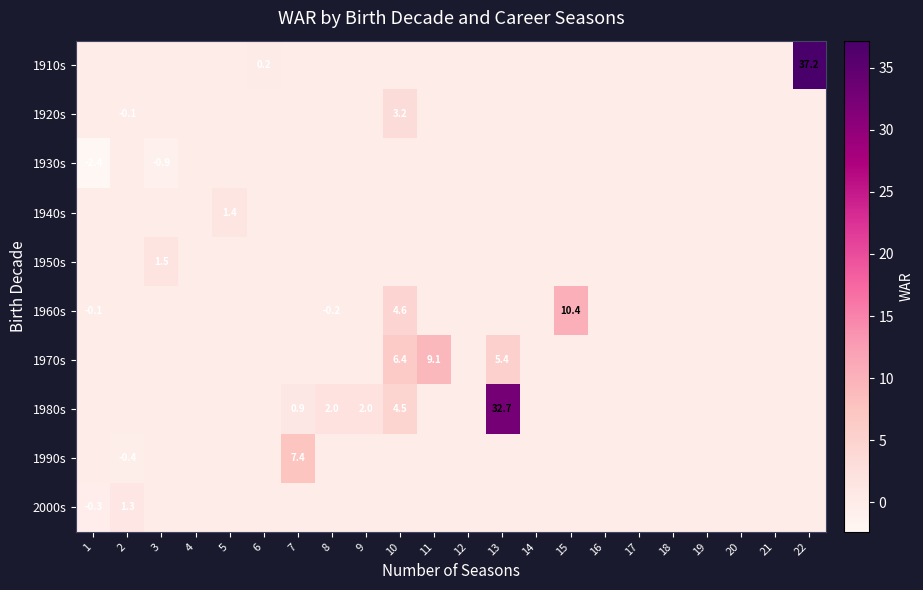

True or false: 1960s has a value of 1.5 at 10.

False